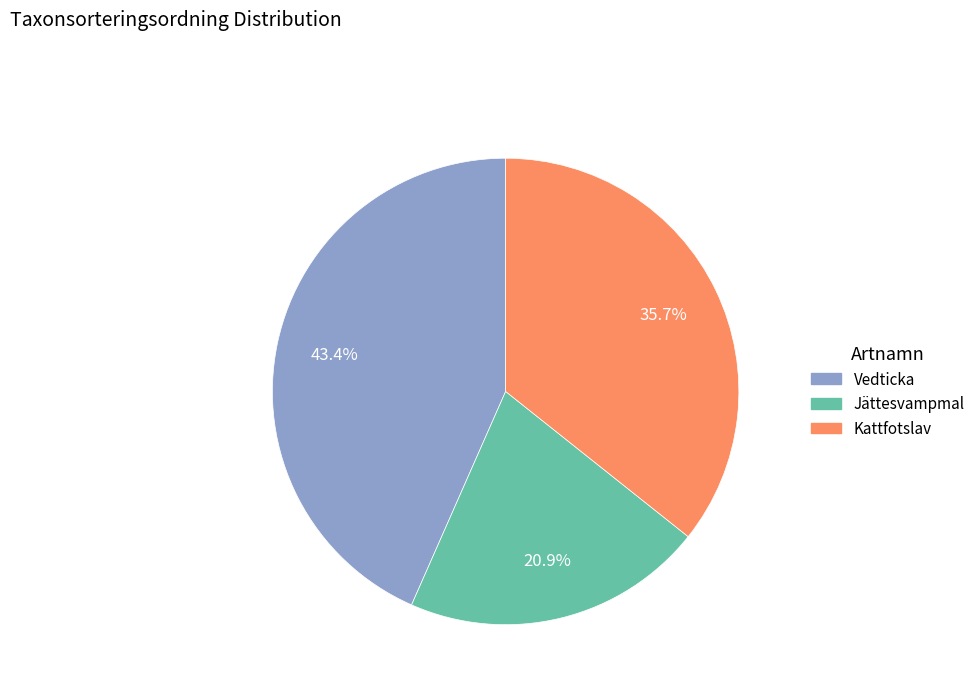

Does any single category account for the majority?

No